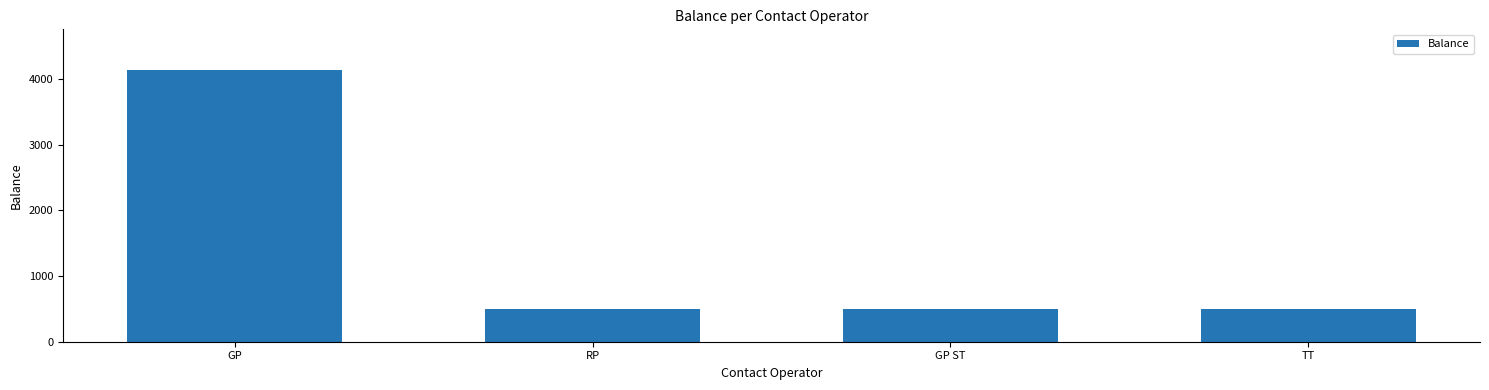

Is it true that the value at RP is 672?

False